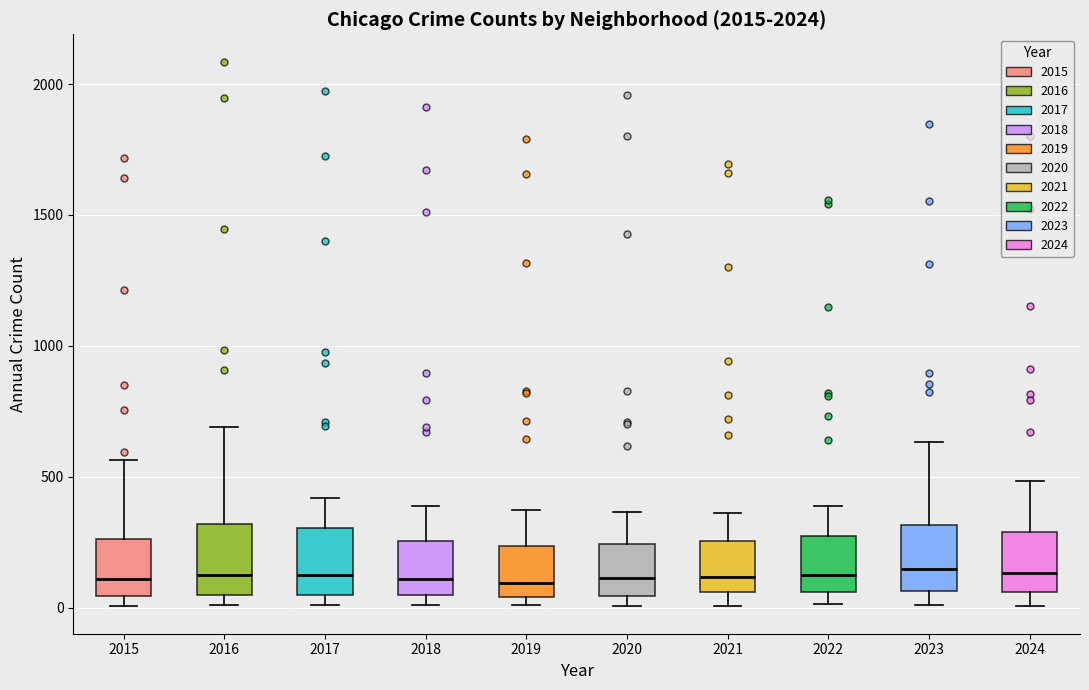

Reading left to right, transcribe this box plot: for each box, give where its median line is, the range the box spans, and where its two whiskers end, as read against the y-axis. The values are not printed on the chart, so give them approximately, as read against the axis.

2015: median 100, box 50 to 250, whiskers 0 to 550
2016: median 150, box 50 to 300, whiskers 0 to 700
2017: median 100, box 50 to 300, whiskers 0 to 400
2018: median 100, box 50 to 250, whiskers 0 to 400
2019: median 100, box 50 to 250, whiskers 0 to 400
2020: median 100, box 50 to 250, whiskers 0 to 350
2021: median 100, box 50 to 250, whiskers 0 to 350
2022: median 100, box 50 to 250, whiskers 0 to 400
2023: median 150, box 50 to 300, whiskers 0 to 650
2024: median 150, box 50 to 300, whiskers 0 to 500